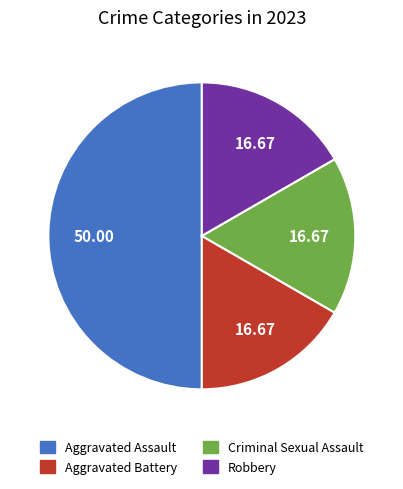

Do Criminal Sexual Assault and Aggravated Battery together represent more than half of the pie?

No